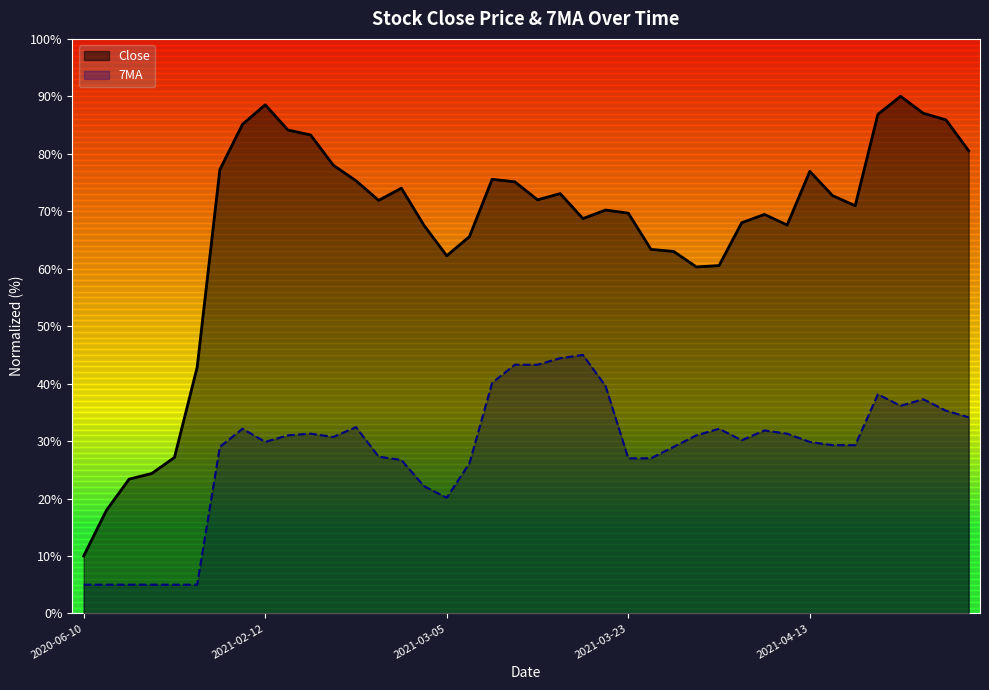

How many series are shown in this chart?

2